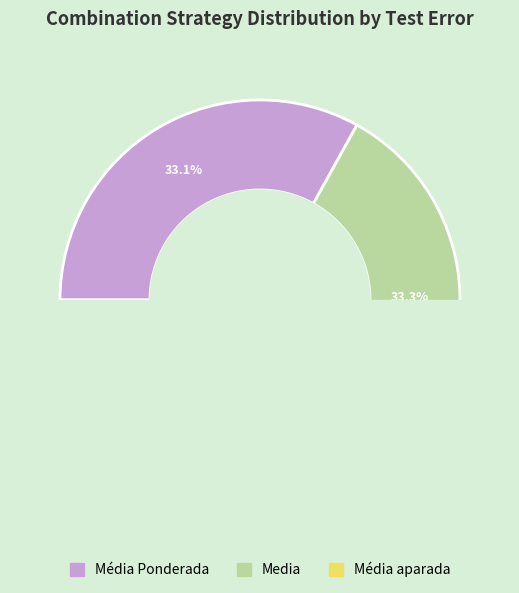

How many slices are in this pie chart?

3